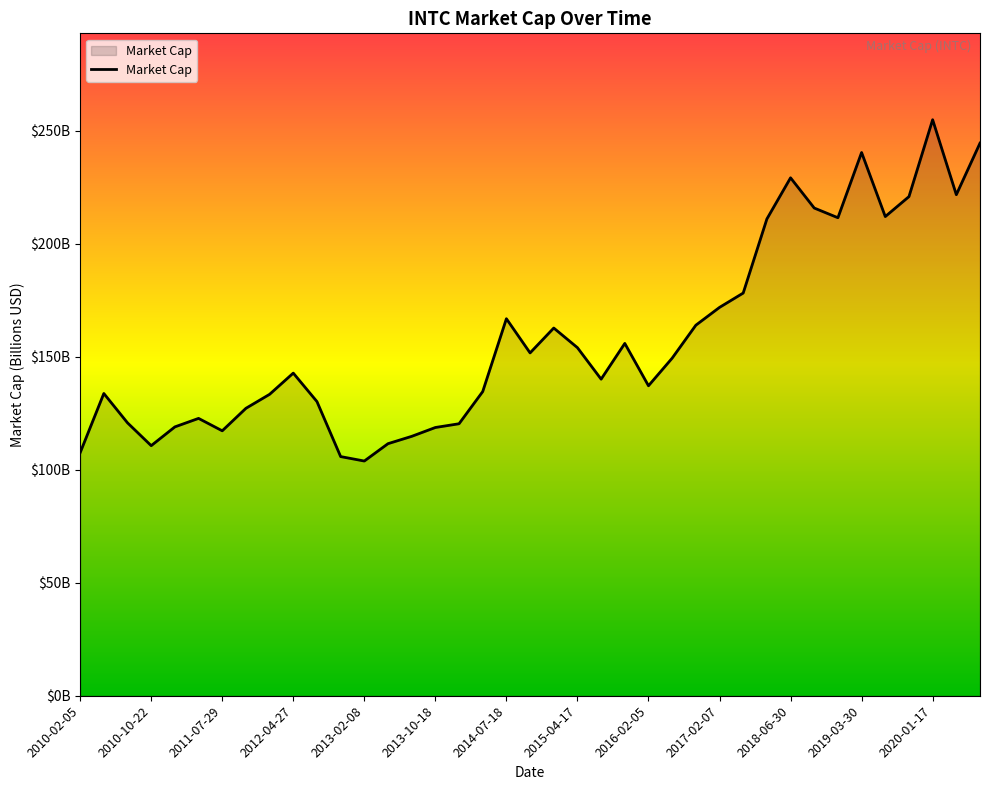

Does the chart have visible grid lines?

No